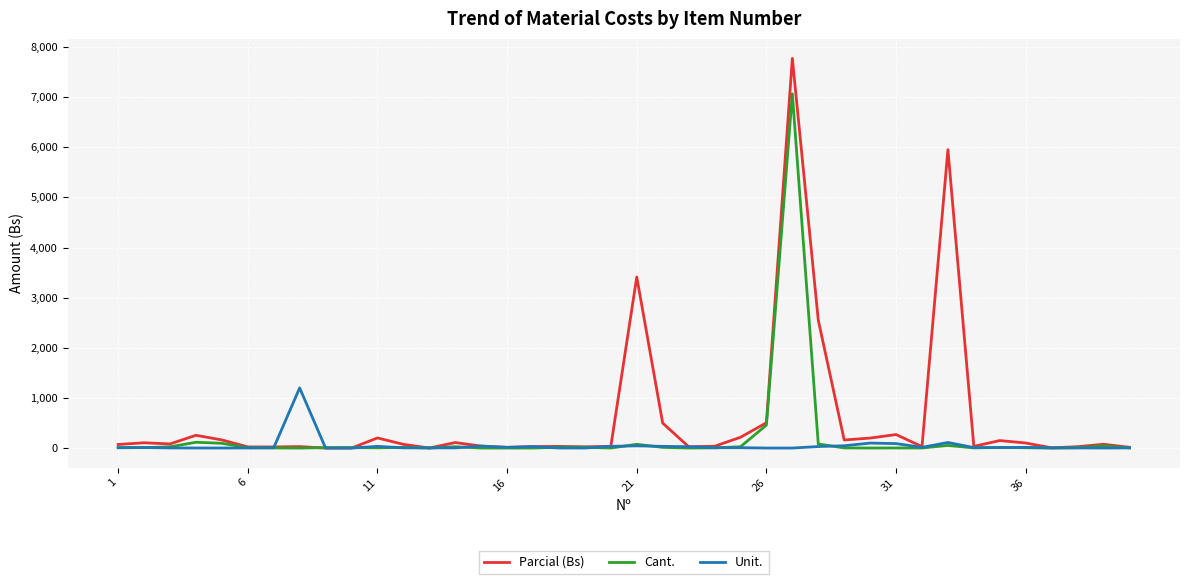

How many values in the Cant. series exceed 9?

20